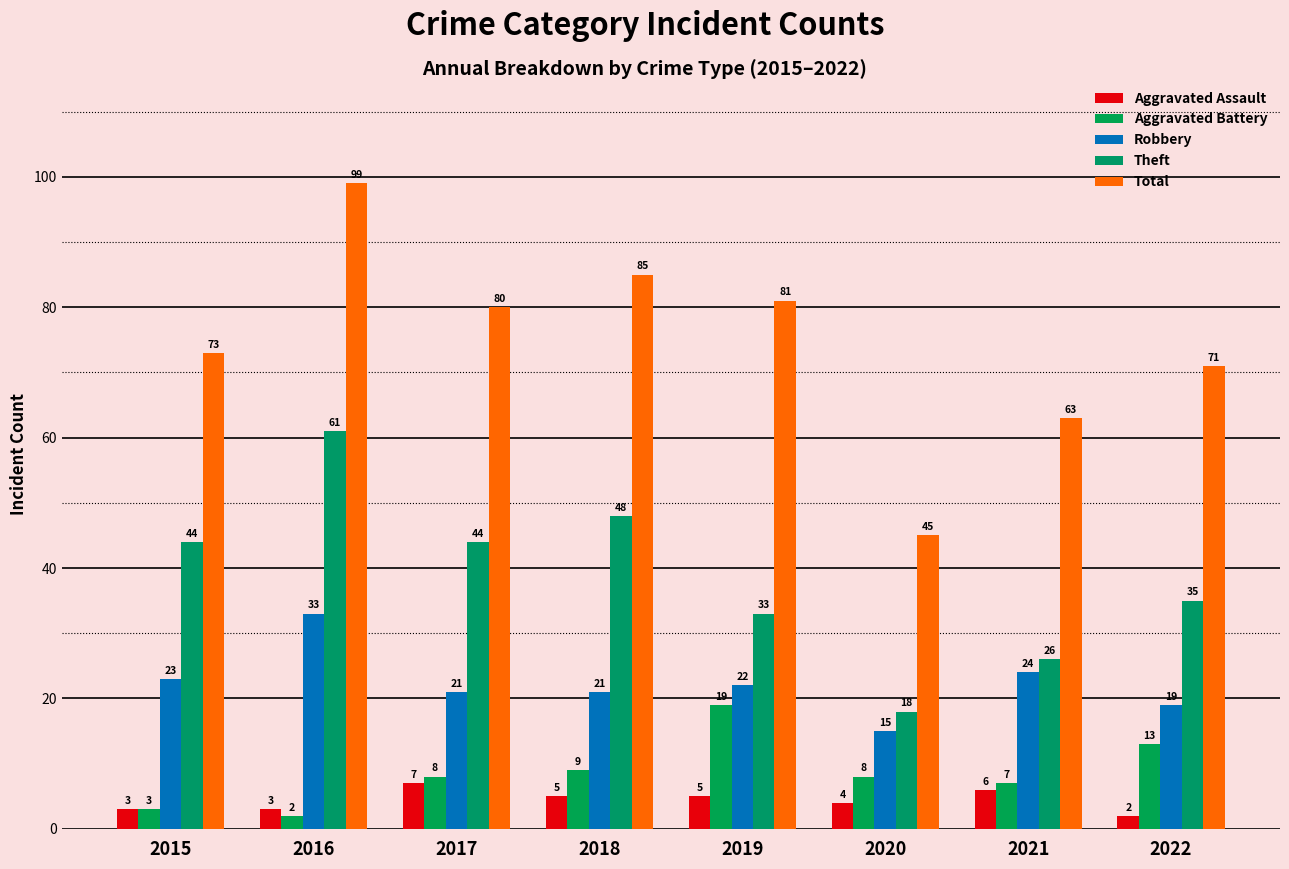

What is the value of the Theft bar at the 7th from the left?

26